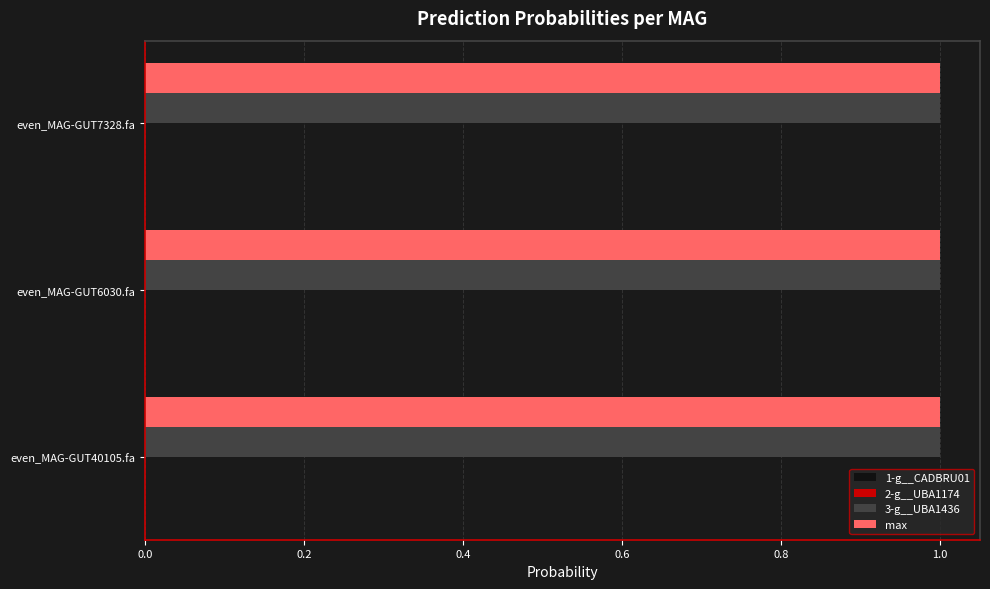

True or false: 3-g__UBA1436 has a value of 0.2 at even_MAG-GUT7328.fa.

False